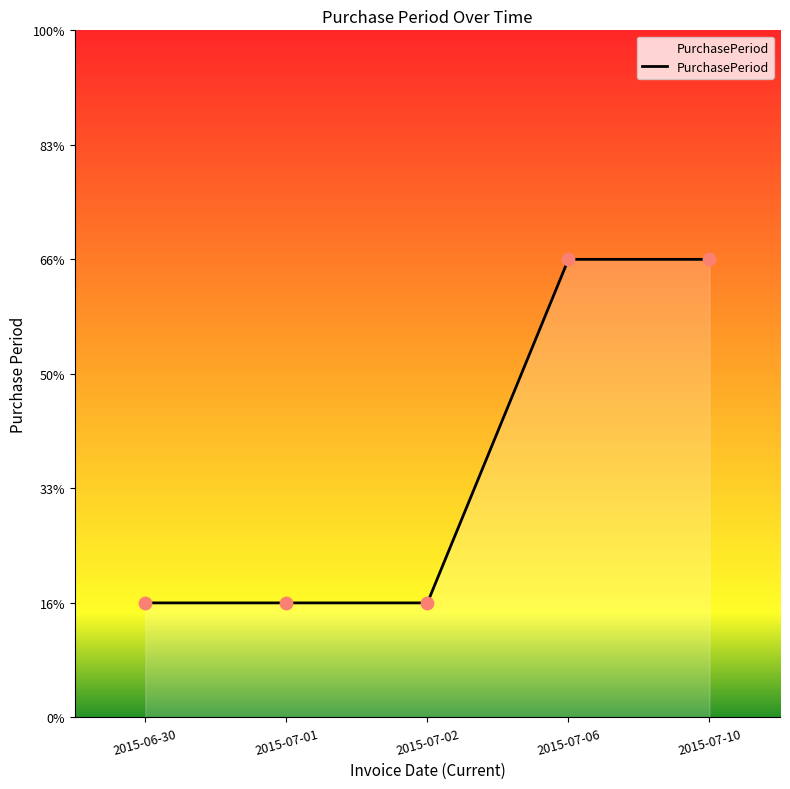

Which has a higher value, 2015-07-02 or 2015-07-01?

2015-07-02